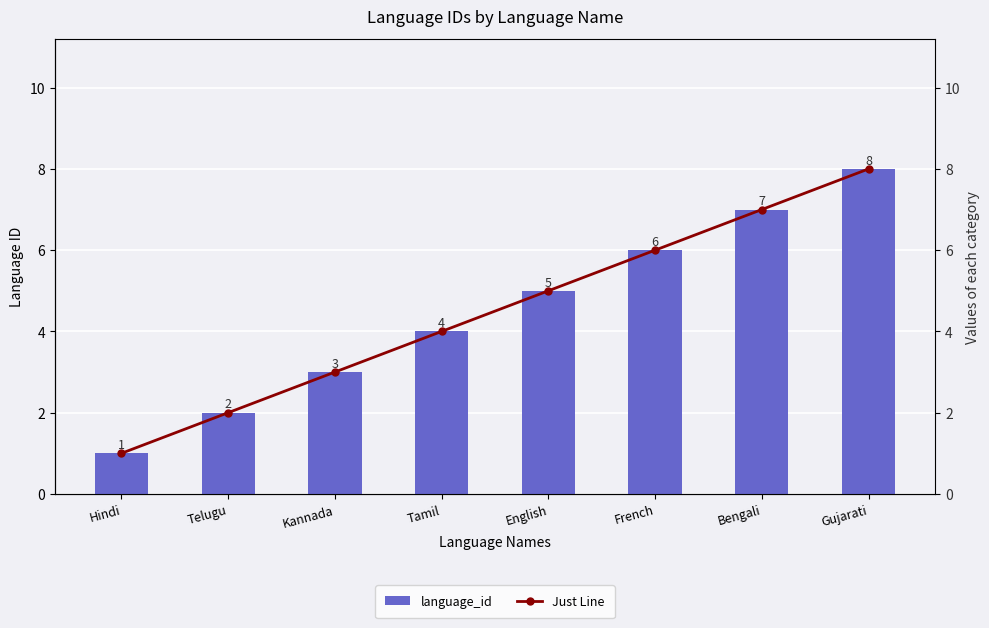

Is it true that Just Line equals 4 at Tamil?

True